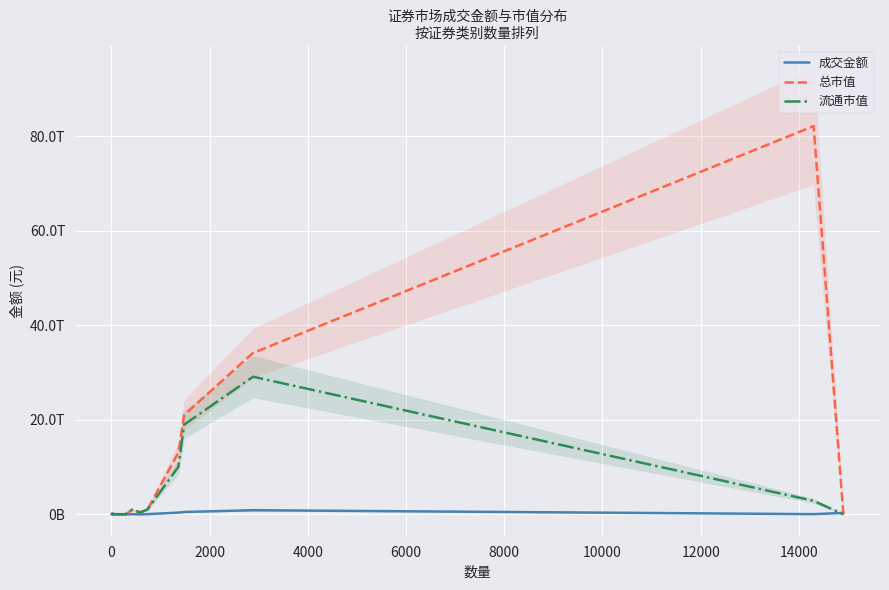

Is it true that 成交金额 equals 509927190215.5 at 14000?

True